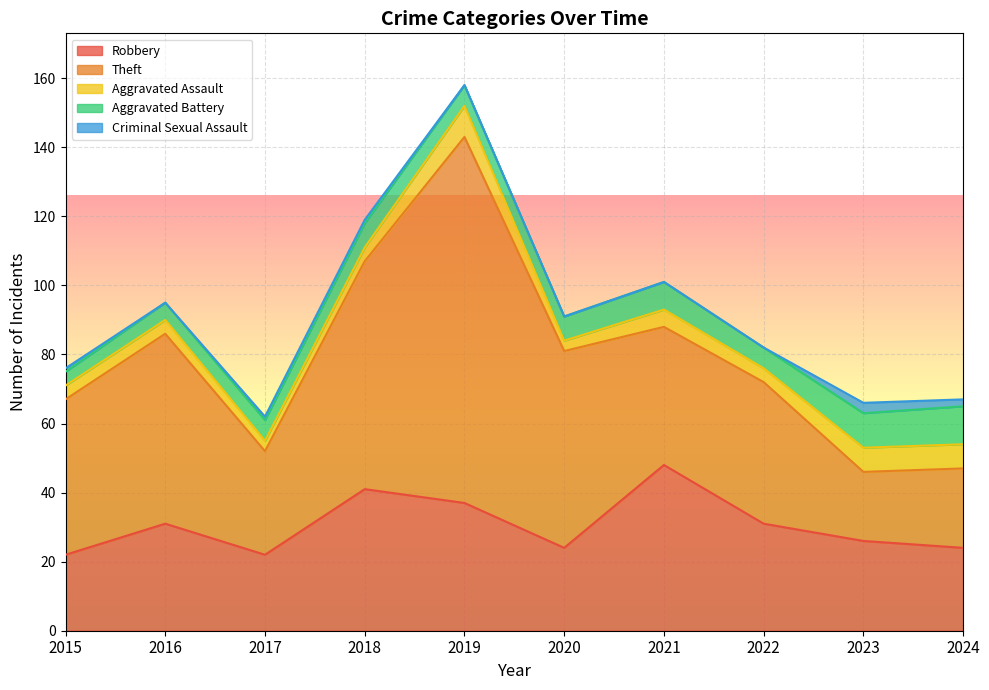

Rank the categories by Criminal Sexual Assault value from highest to lowest.

2023, 2024, 2015, 2017, 2018, 2016, 2019, 2020, 2021, 2022